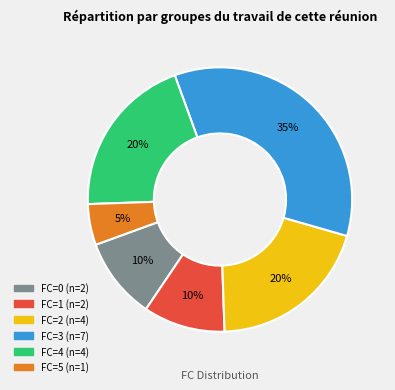

Count the number of slices in the pie.

6